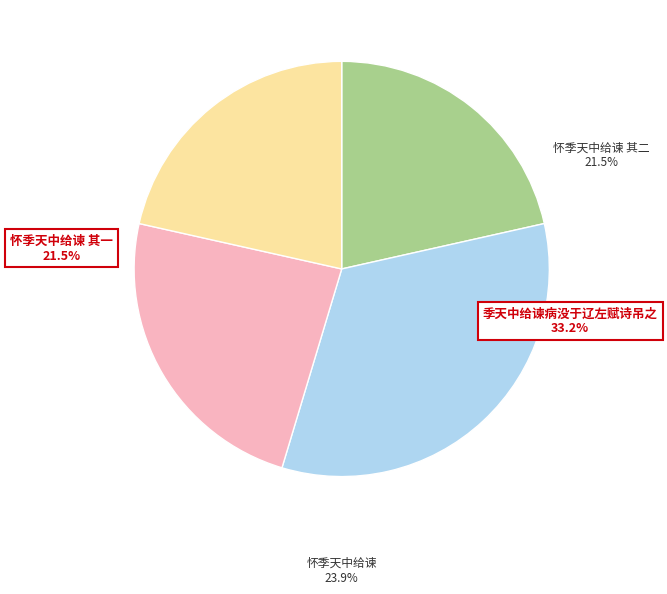

Count the number of slices in the pie.

5